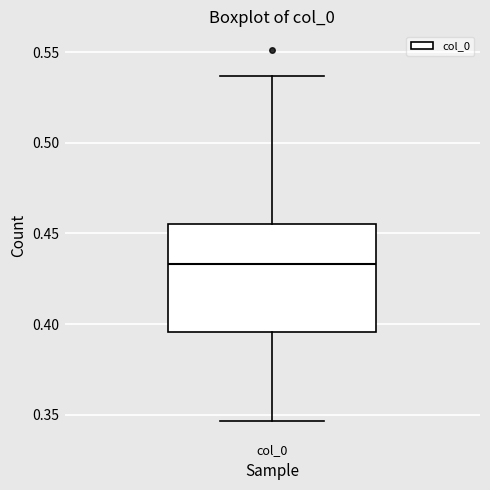

Read this box plot against the y-axis: the position of the median line, the range covered by the box, and the ends of both whiskers. The values are not printed on the chart, so give them approximately, as read against the axis.

median 0.435, box 0.395 to 0.455, whiskers 0.345 to 0.535